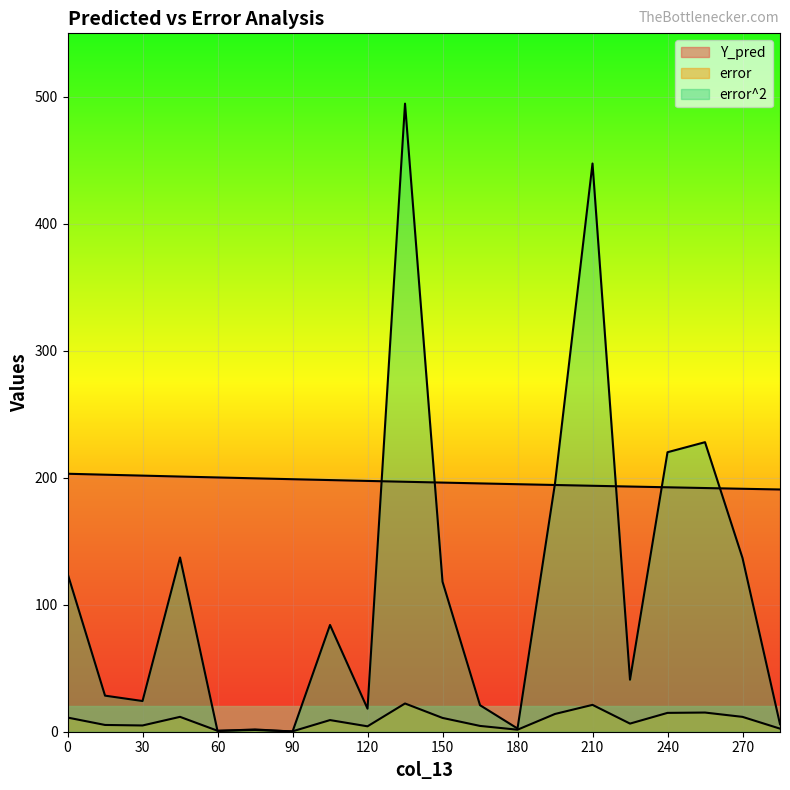

Is it true that error equals 11.2 at 0?

True